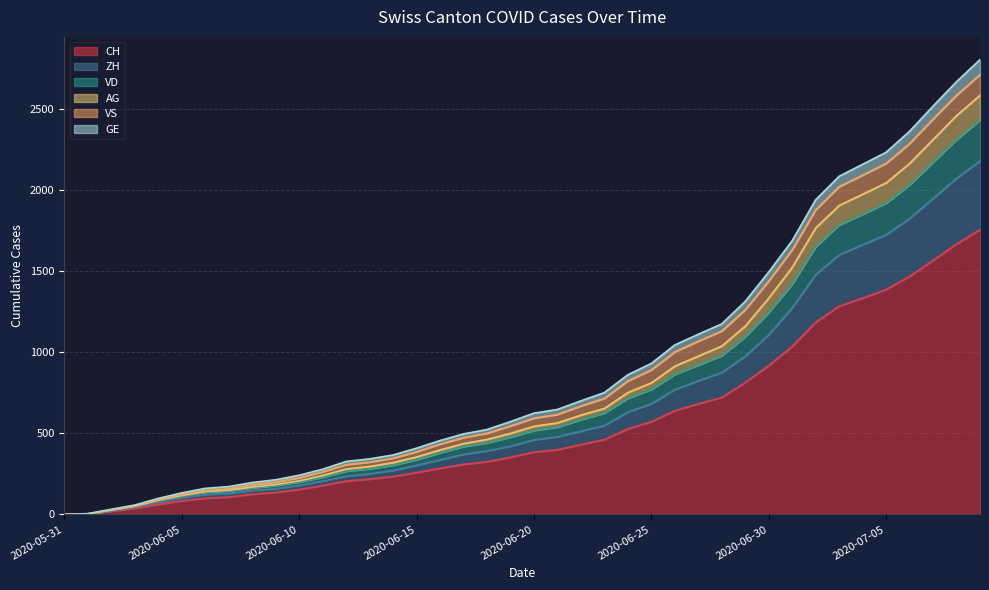

What is the highest value of the CH series?

1758